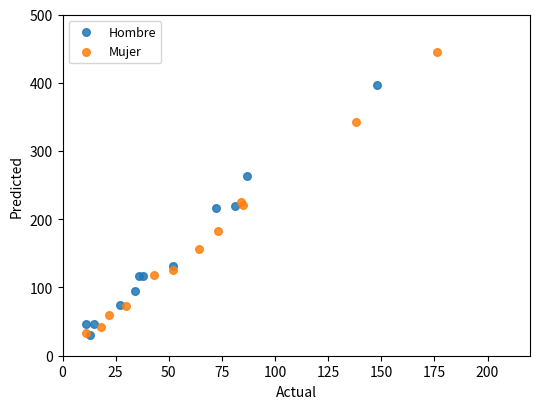

What are all the series names shown in the legend?

Hombre, Mujer